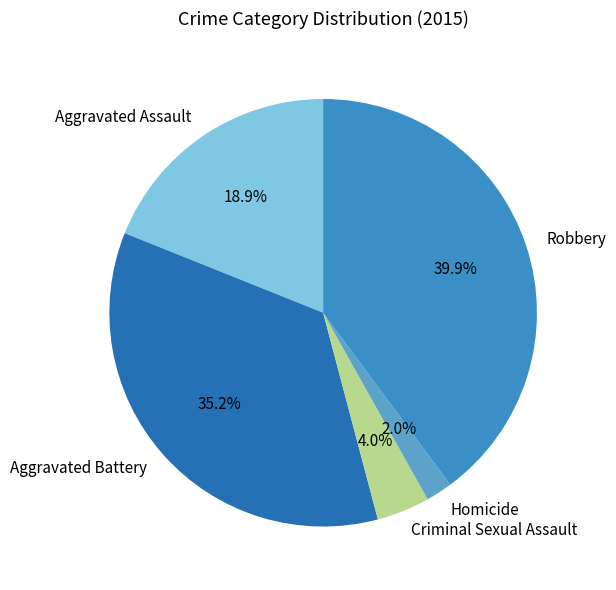

The Homicide slice represents 2% of the pie. True or false?

True